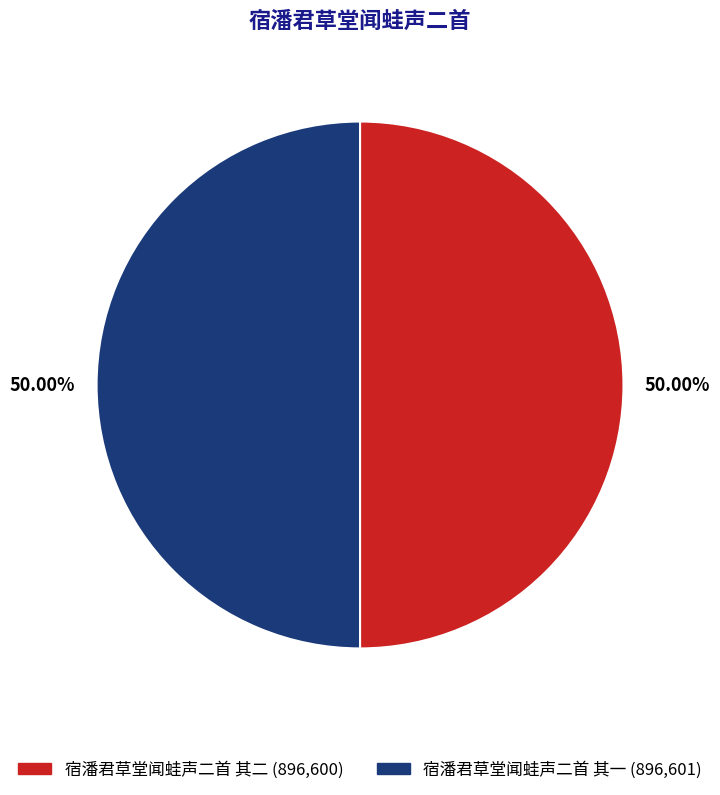

Combined, do 宿潘君草堂闻蛙声二首 其二 and 宿潘君草堂闻蛙声二首 其一 account for over 50%?

Yes